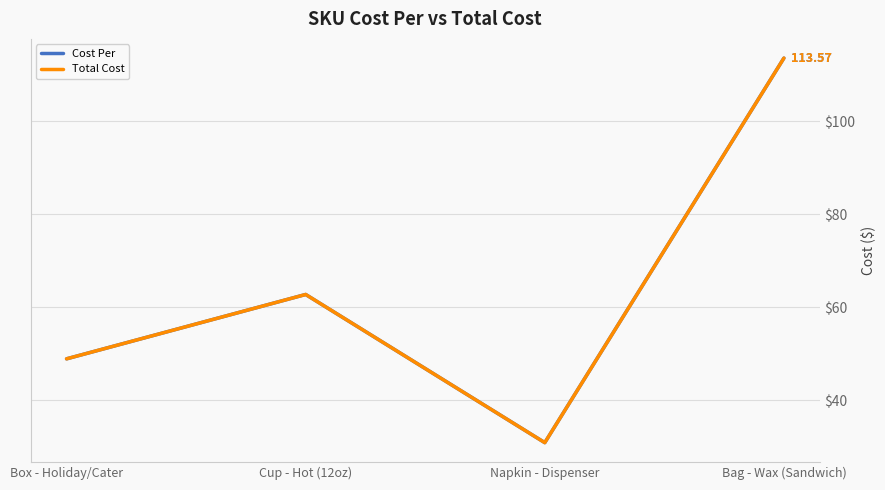

True or false: Total Cost and Cost Per cross at least once.

False